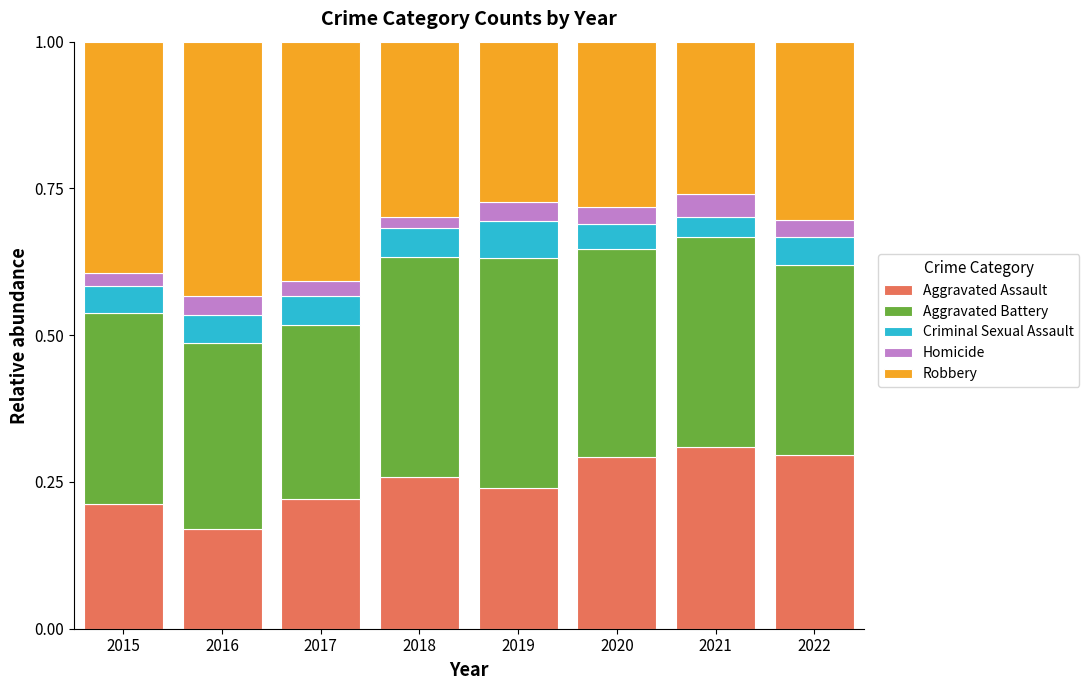

What are all the series names shown in the legend?

Aggravated Assault, Aggravated Battery, Criminal Sexual Assault, Homicide, Robbery